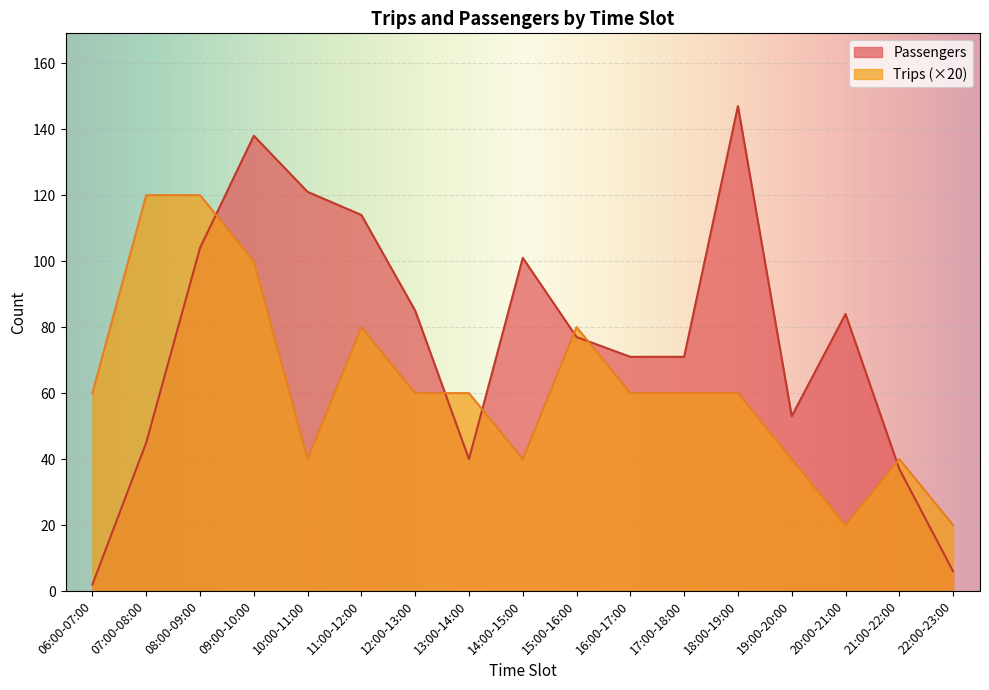

How many interior local valleys does the Passengers series have?

2